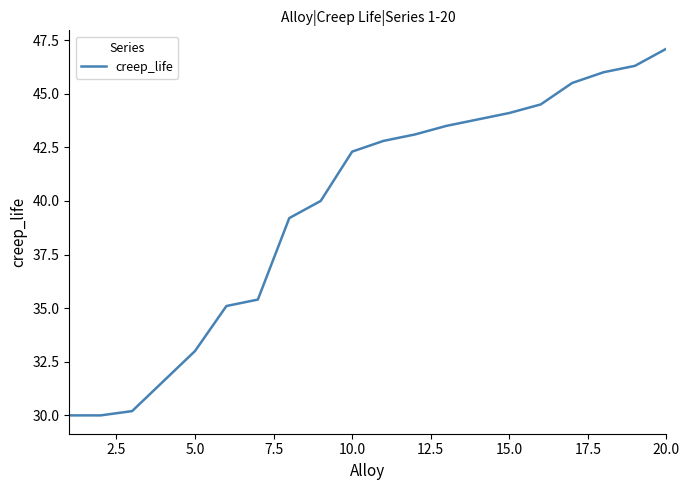

Count the number of values greater than 42.

11